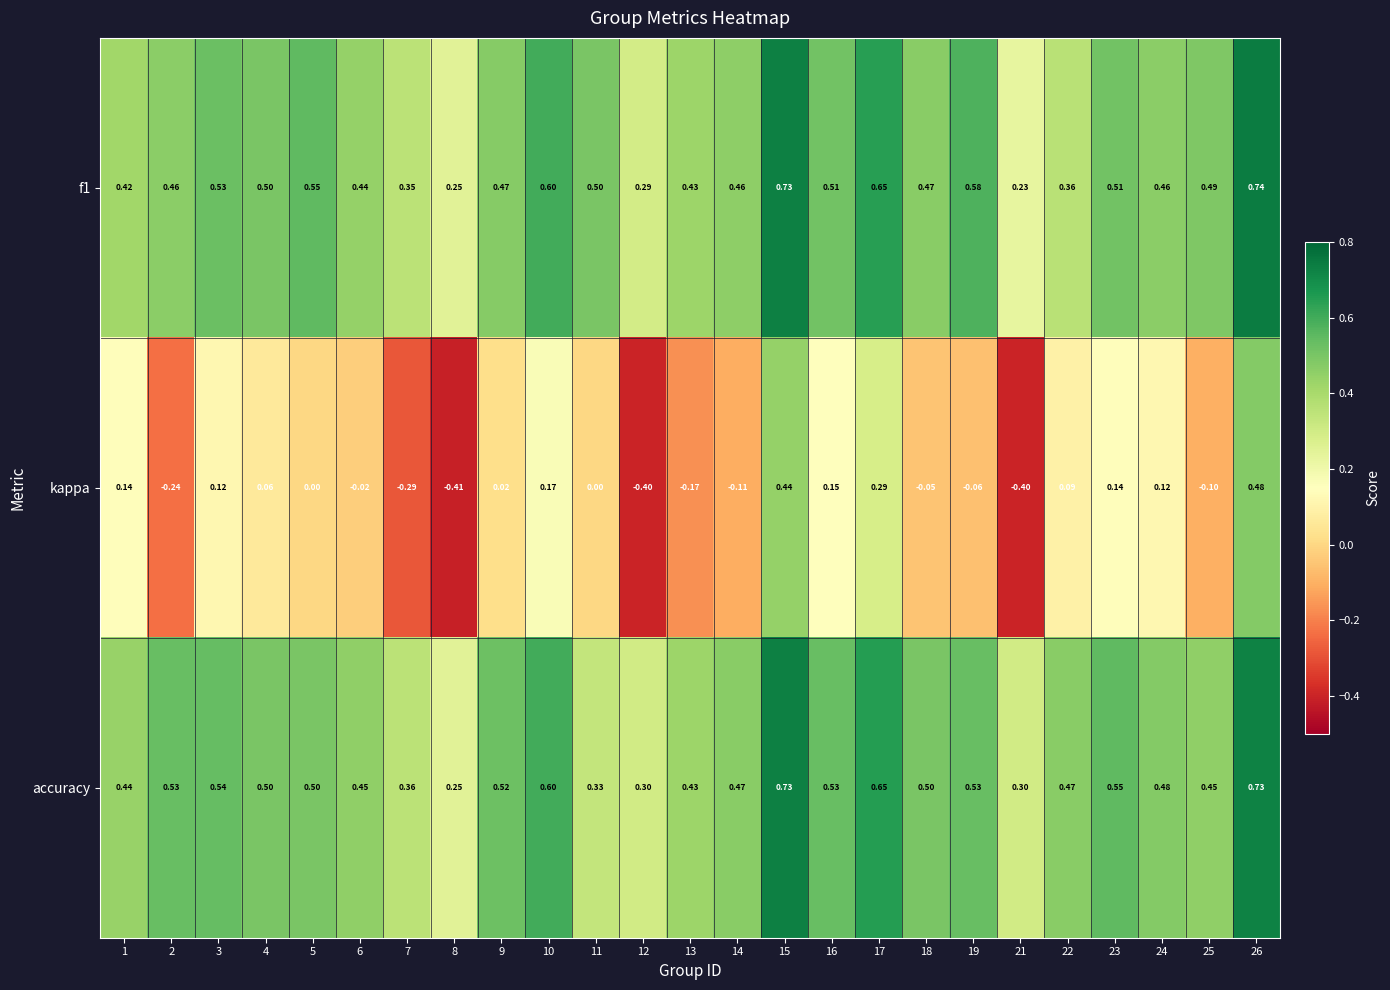

Which series has the widest spread of values?

kappa